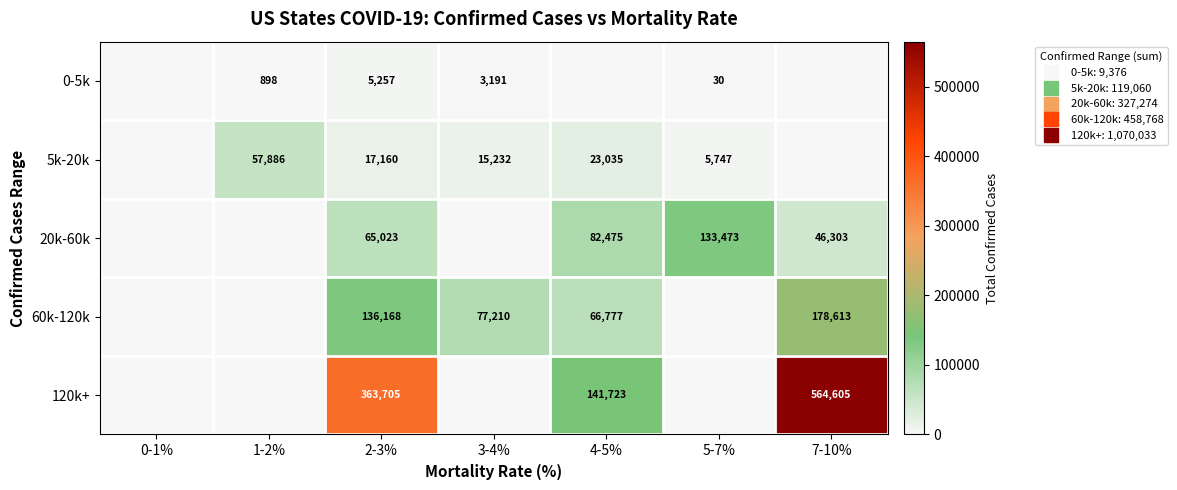

What is the difference between the 120k+ values at 1-2% and 2-3%?

363705